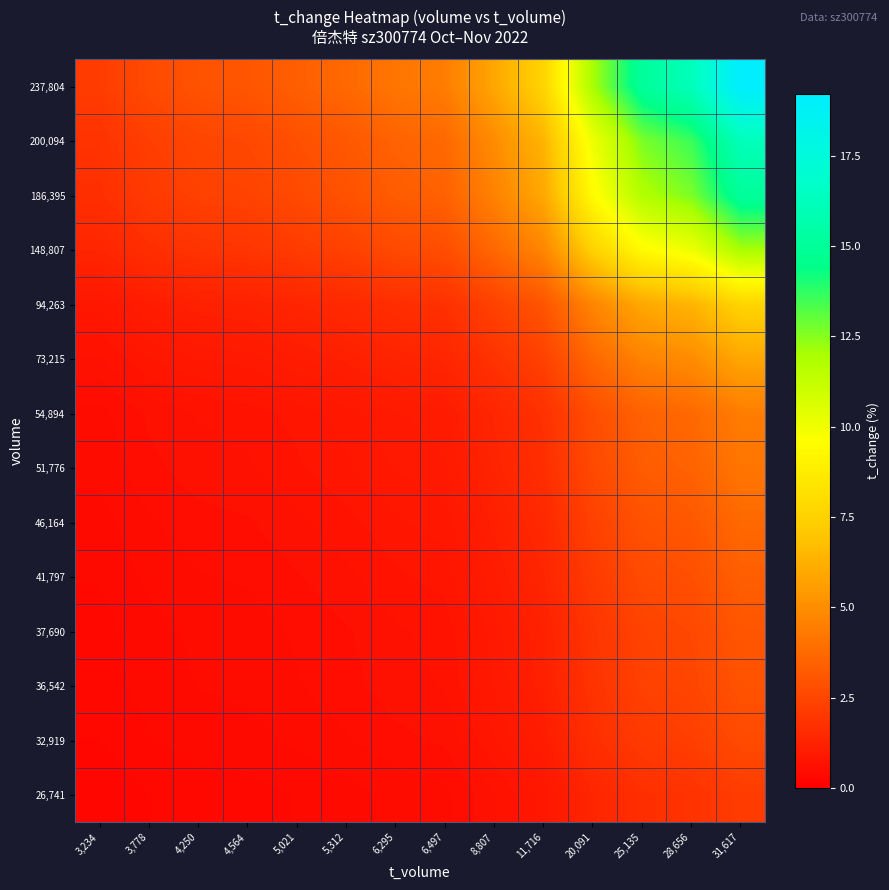

At which category is the sum across all series the highest?

31,617